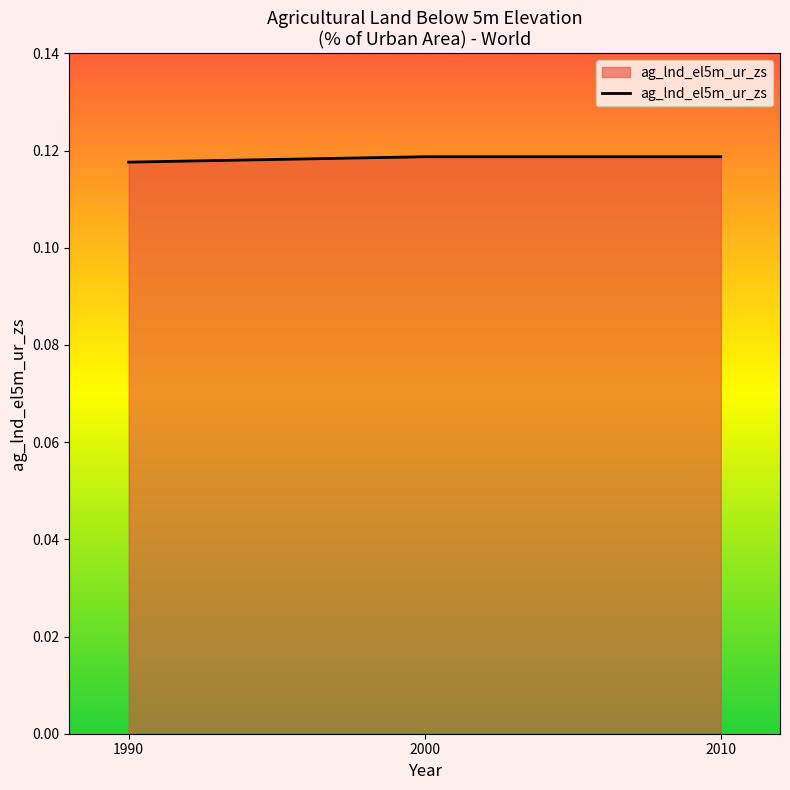

What is the sum of all values?

0.4